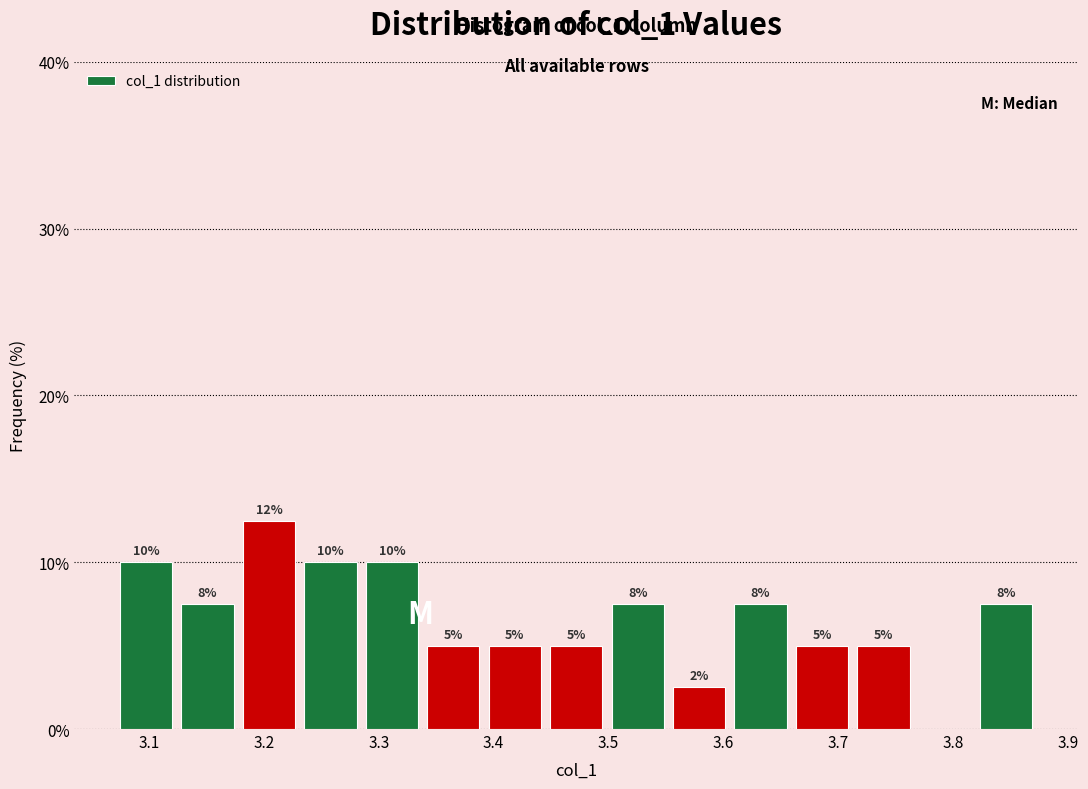

Over which range of the x-axis is the bar tallest?

3.18 to 3.23